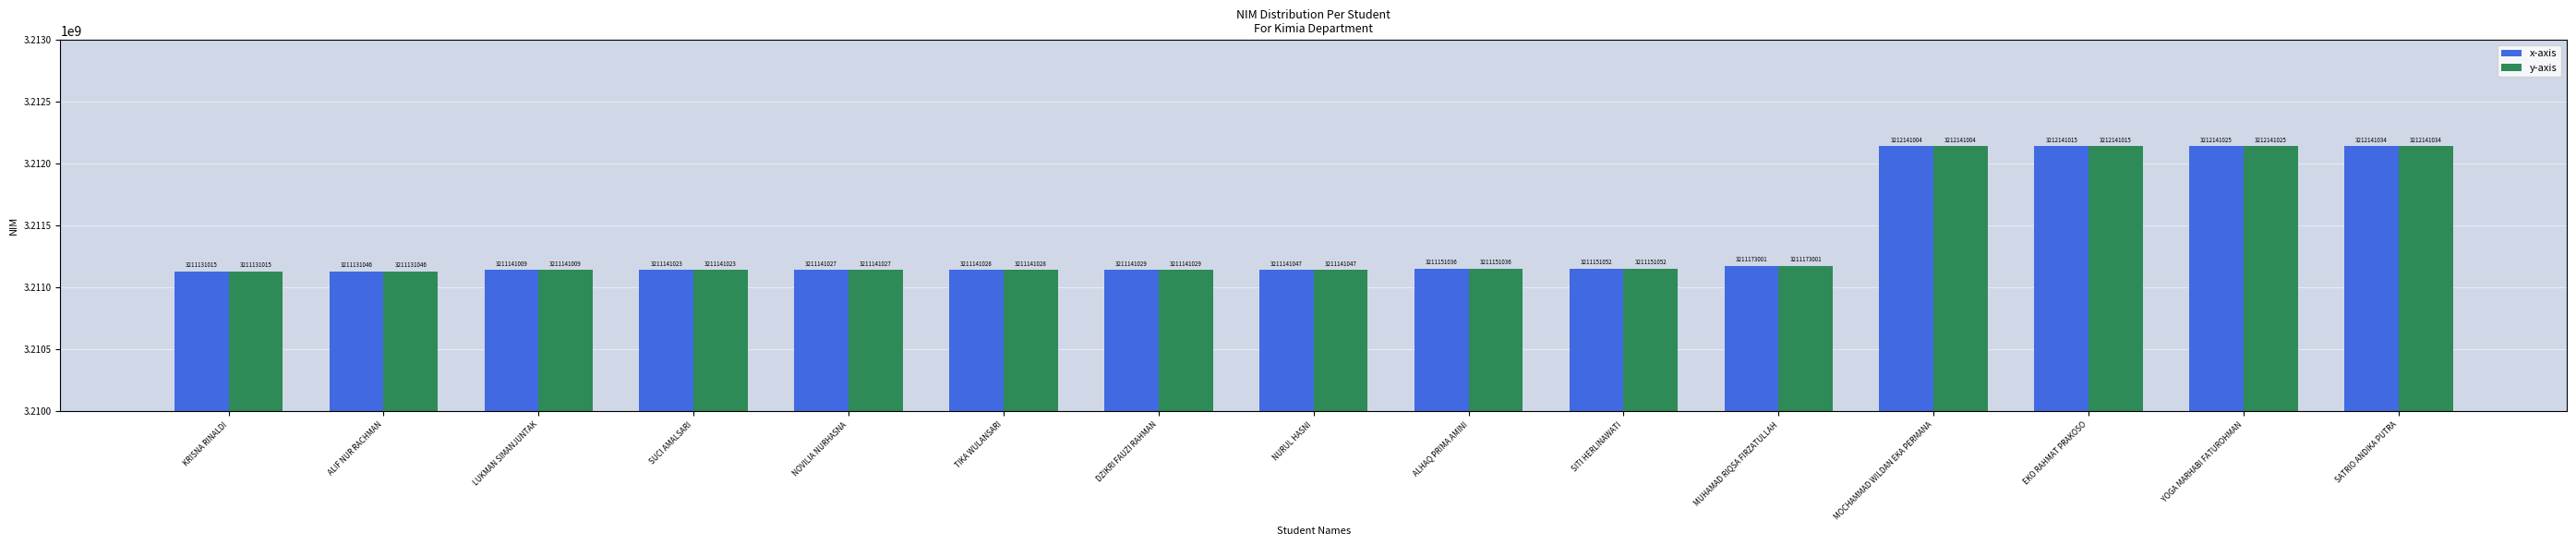

What is the average value of the x-axis series?

3211409826